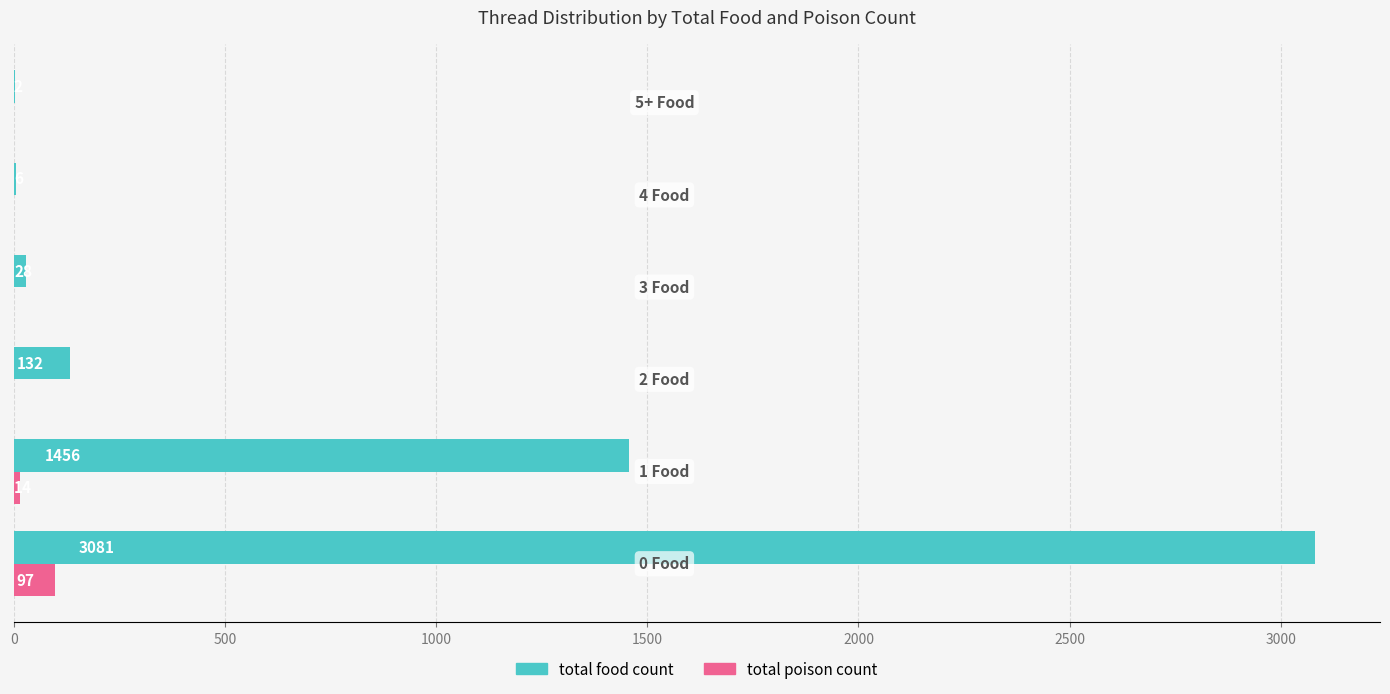

What is the maximum value shown in the chart?

3081